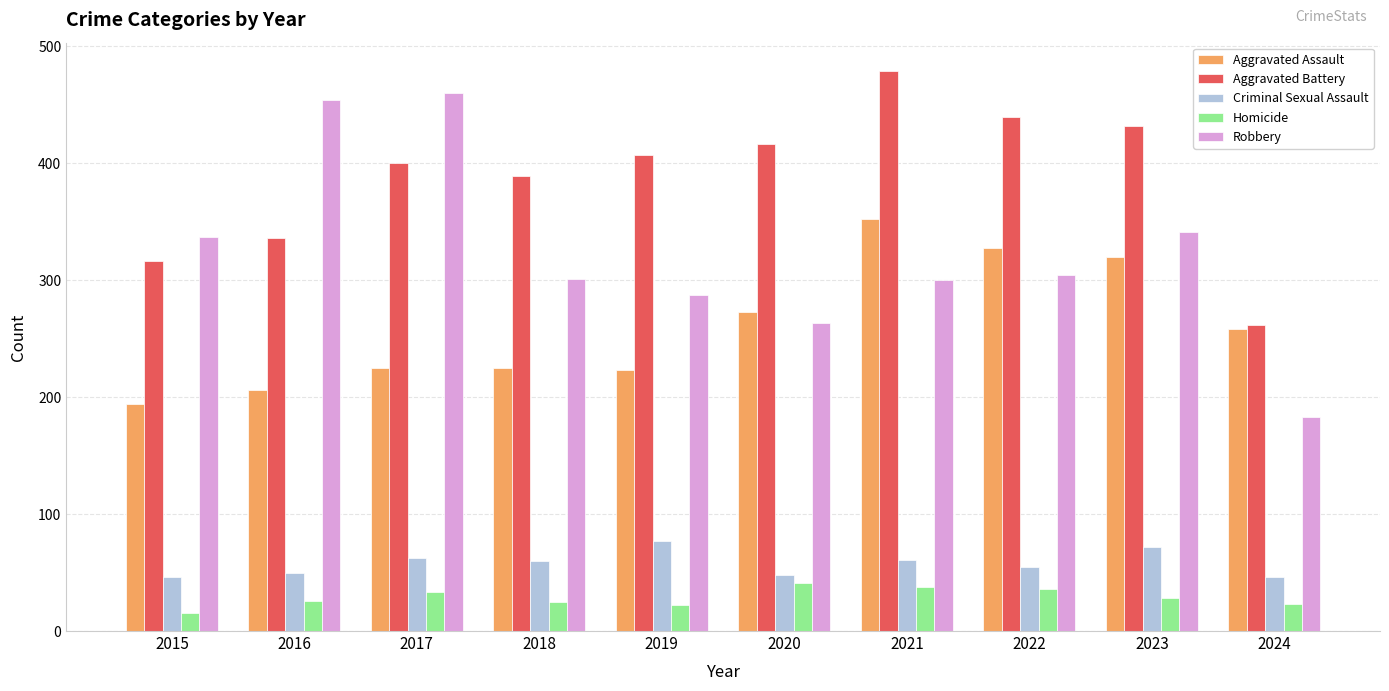

Is it true that Aggravated Assault equals 206 at 2016?

True